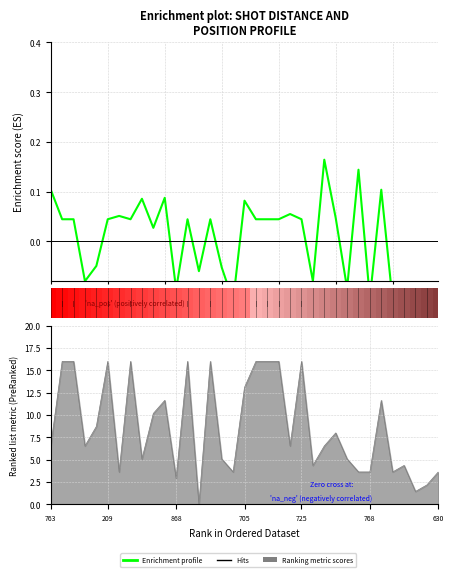

The value at 27 is 0.1. True or false?

True